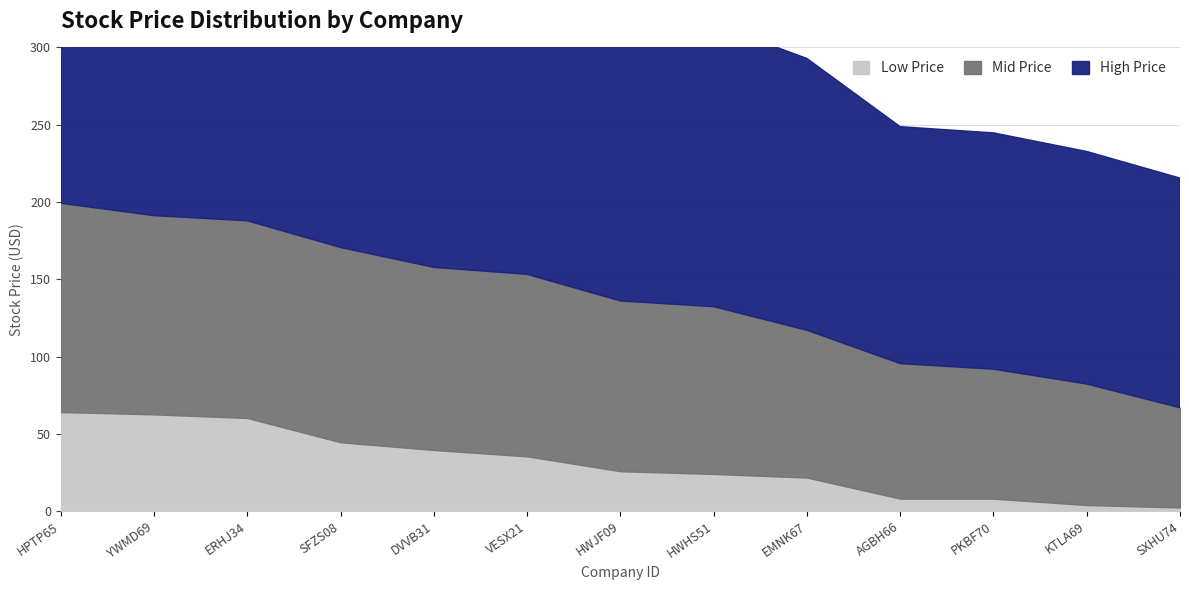

Does the chart have visible grid lines?

Yes